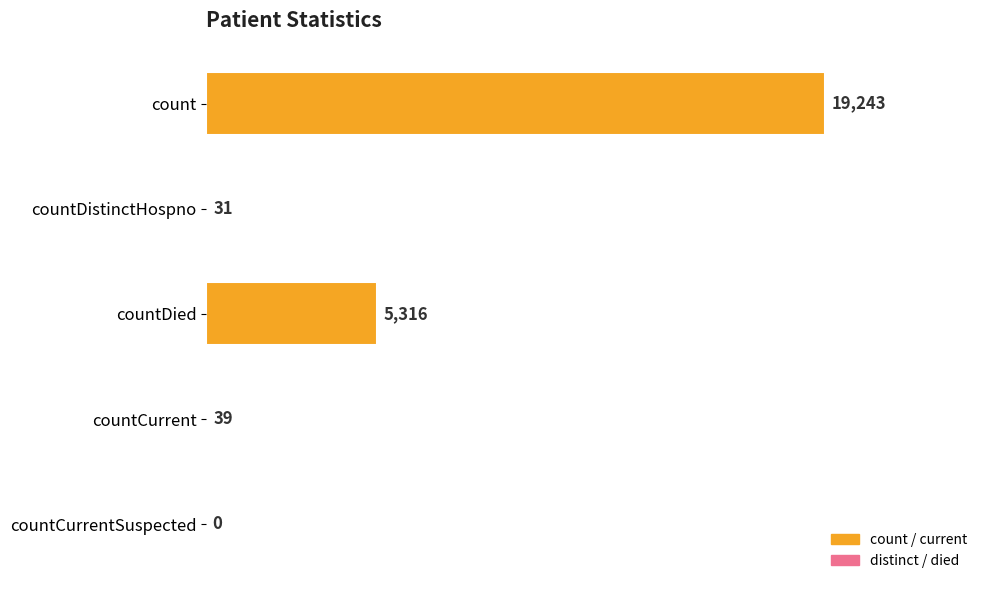

At which label is the value closest to 9621?

countDied